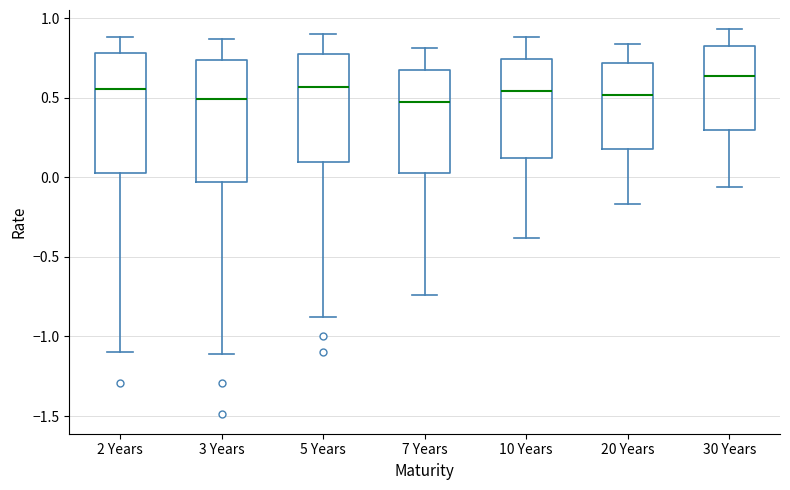

Where does the upper whisker of the box for 2 Years end on the y-axis? The values are not printed on the chart, so give them approximately, as read against the axis.

0.90